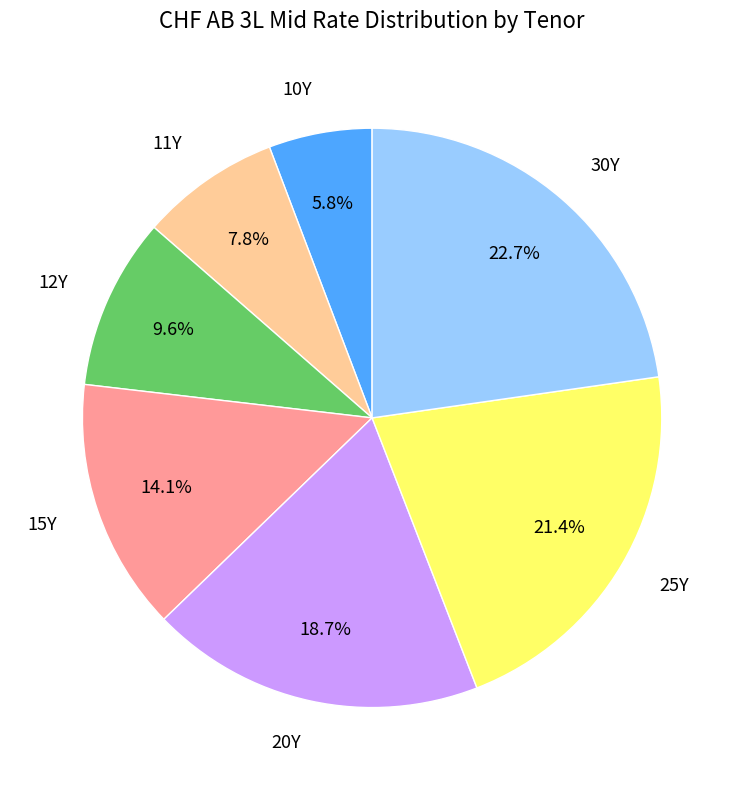

Rank the categories by value from highest to lowest.

30Y, 25Y, 20Y, 15Y, 12Y, 11Y, 10Y